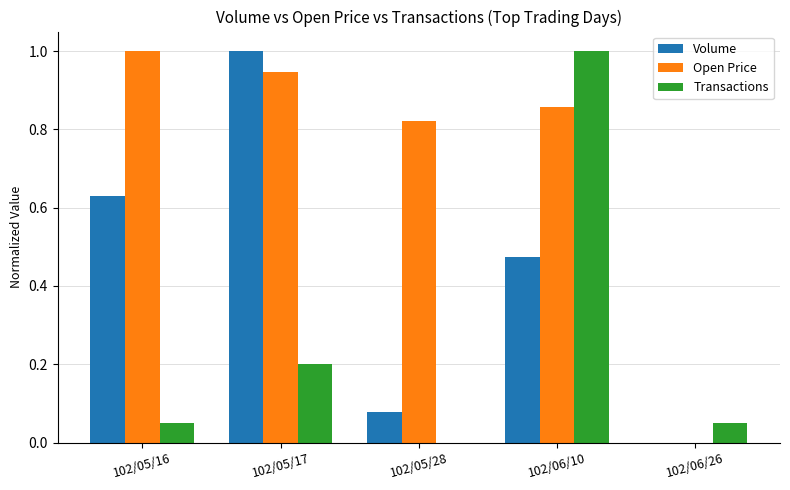

Where is Open Price nearest to the value 0?

102/06/26